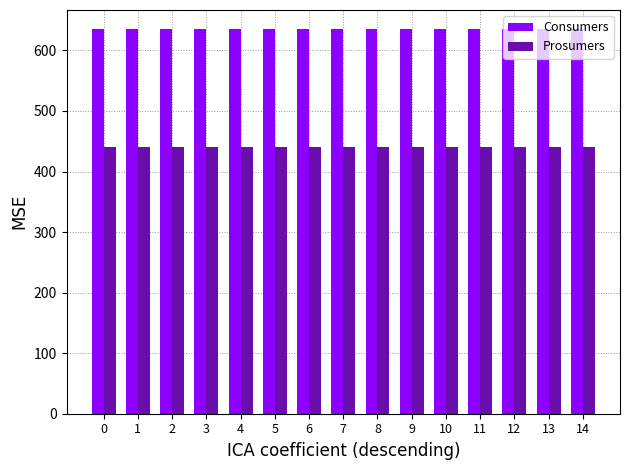

What is the value of the Prosumers bar at the 12th from the left?

440